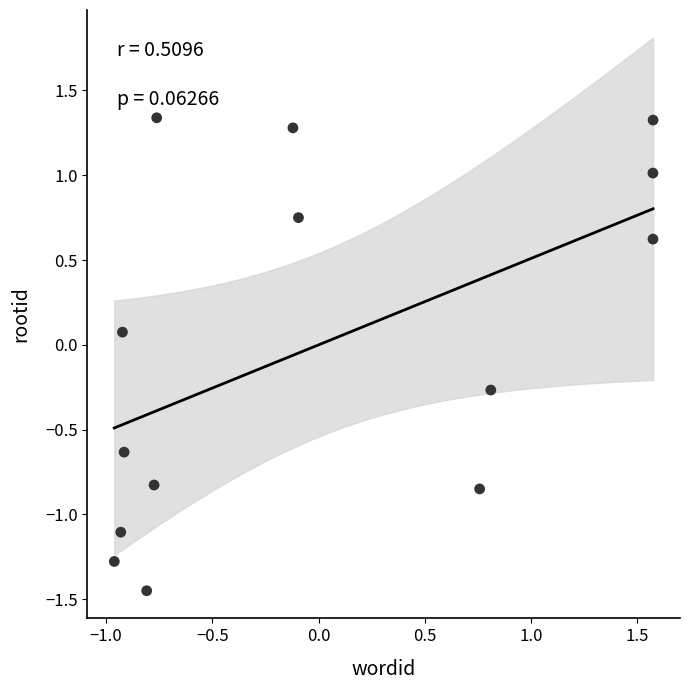

What is the range of X values (max minus min)?

2.5